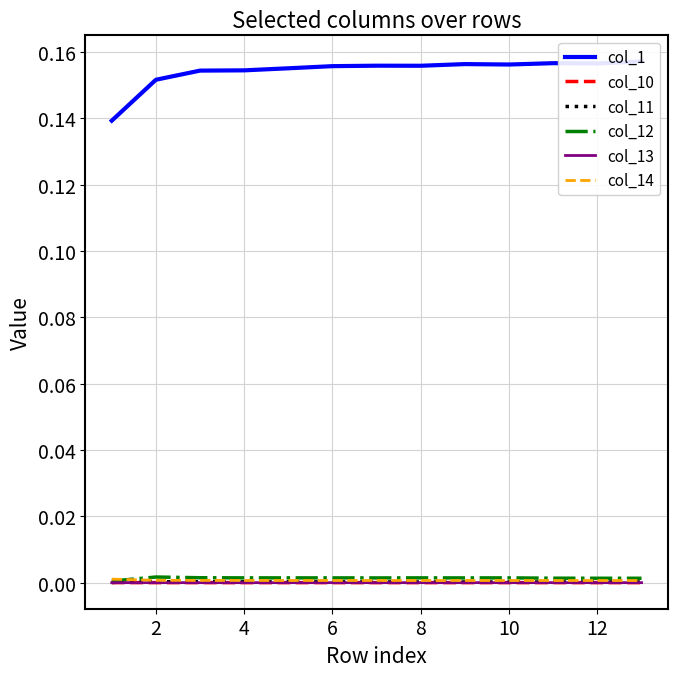

True or false: col_10 has a value of 0.0 at 4.

True